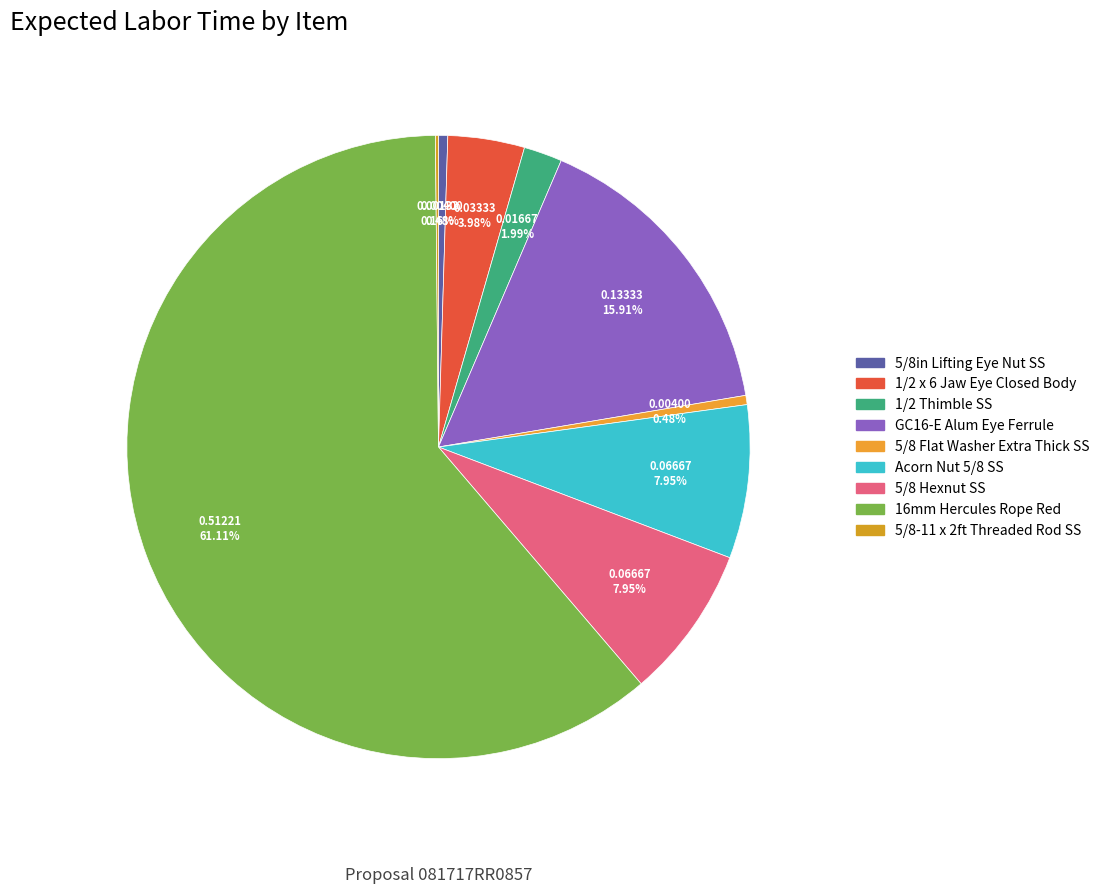

What is the majority slice?

16mm Hercules Rope Red